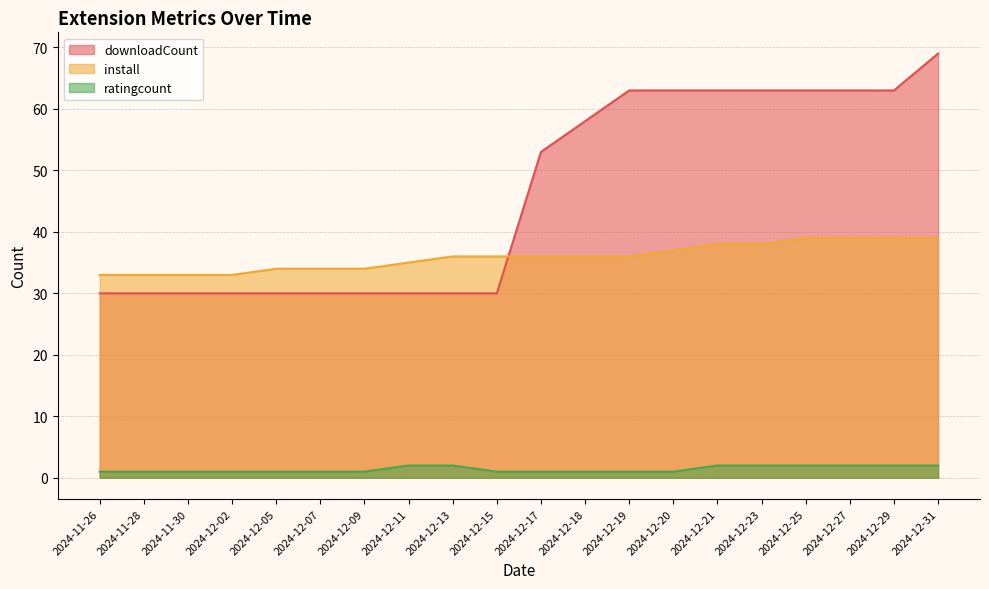

What is the label of the 4th point from the right?

2024-12-25